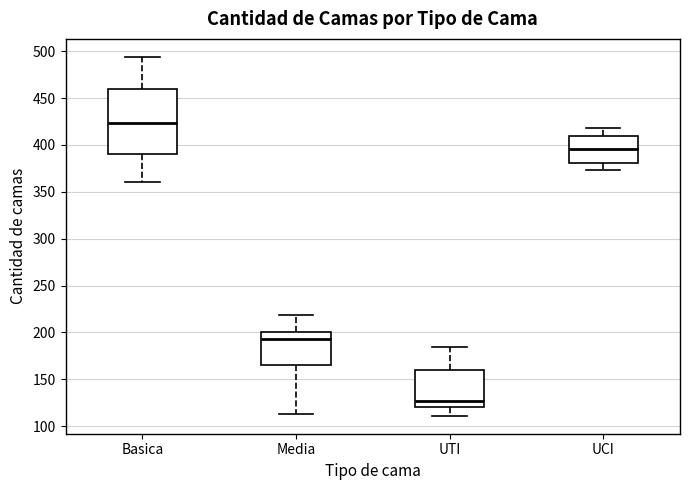

Which box has the lowest median line?

UTI